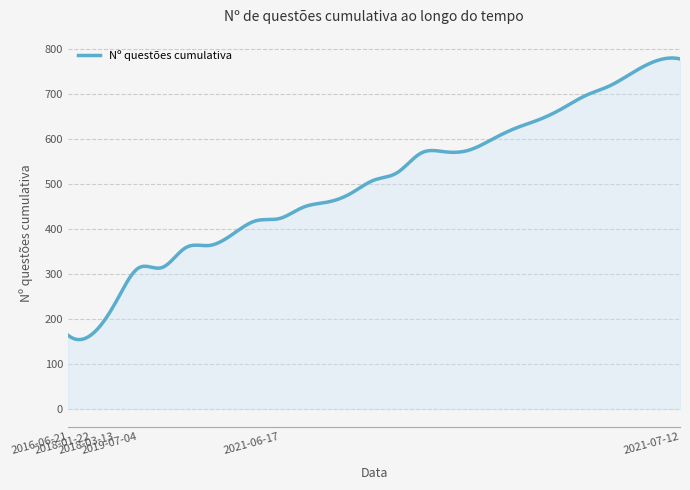

What is the greatest value displayed?

779.1